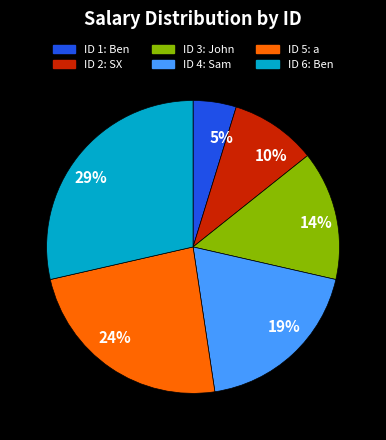

To the nearest percent, what portion does ID 1: Ben represent?

5%